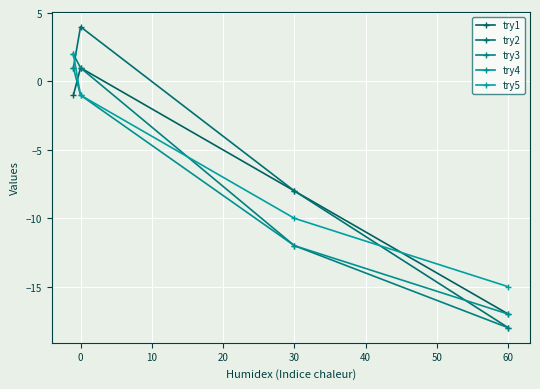

Rank the series by their maximum value, from highest to lowest.

try2, try3, try5, try1, try4